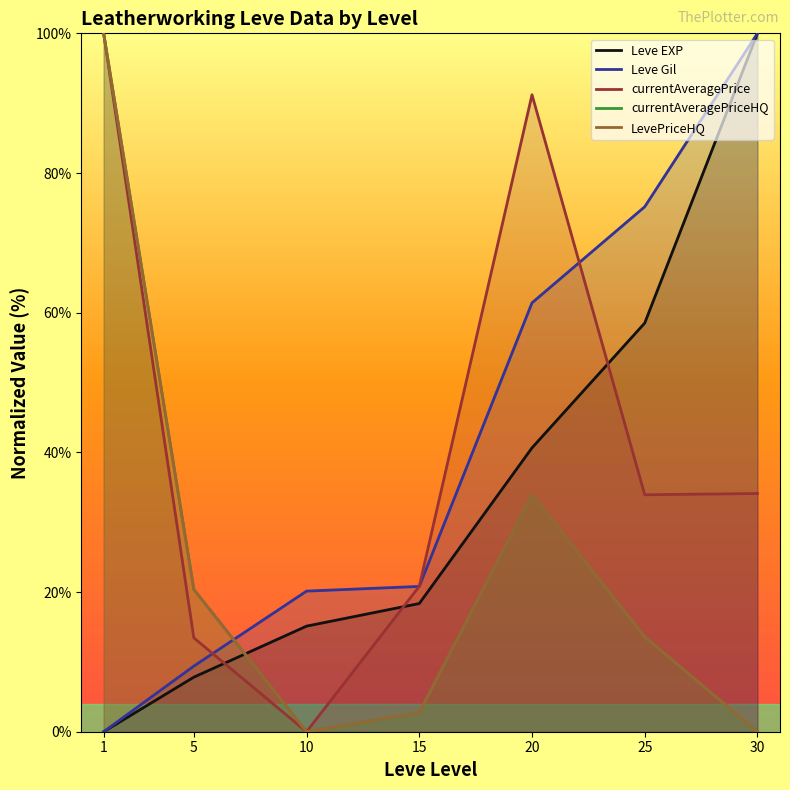

Reading left to right, list all the values displayed in this chart.

Leve EXP: 1=0.0	5=7.8	10=15.1	15=18.4	20=40.6	25=58.5	30=100.0
Leve Gil: 1=0.0	5=9.4	10=20.1	15=20.8	20=61.4	25=75.2	30=100.0
currentAveragePrice: 1=100.0	5=13.4	10=0.0	15=20.8	20=91.2	25=33.9	30=34.1
currentAveragePriceHQ: 1=100.0	5=20.4	10=0.0	15=2.7	20=34.0	25=13.6	30=0.0
LevePriceHQ: 1=100.0	5=20.4	10=0.0	15=2.7	20=34.0	25=13.6	30=0.0